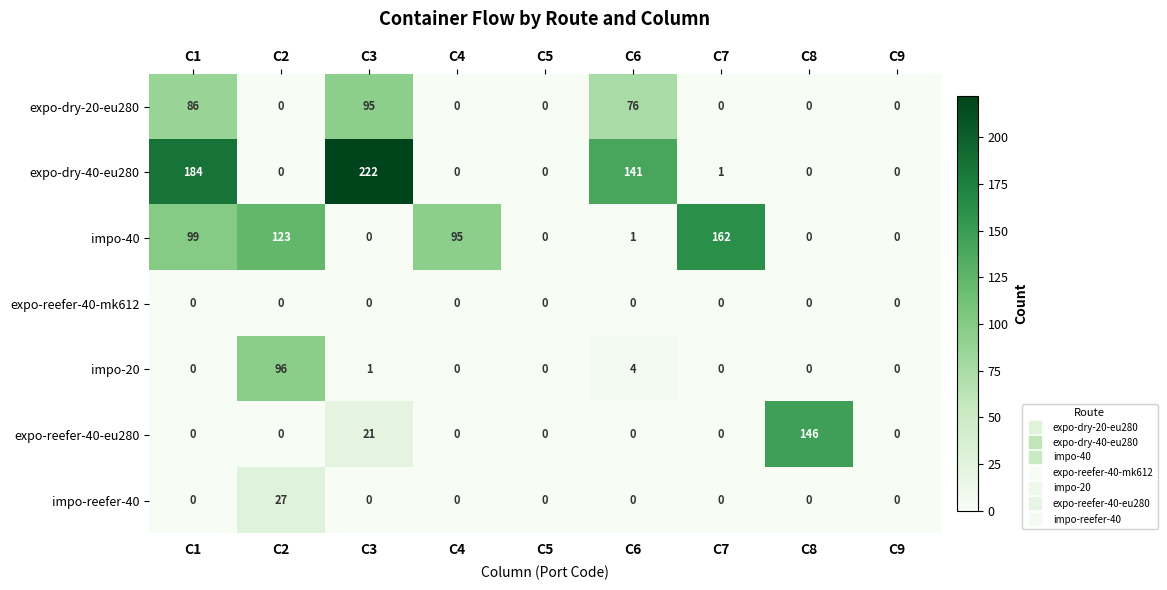

List the series in order of their peak value, lowest first.

expo-reefer-40-mk612, impo-reefer-40, expo-dry-20-eu280, impo-20, expo-reefer-40-eu280, impo-40, expo-dry-40-eu280